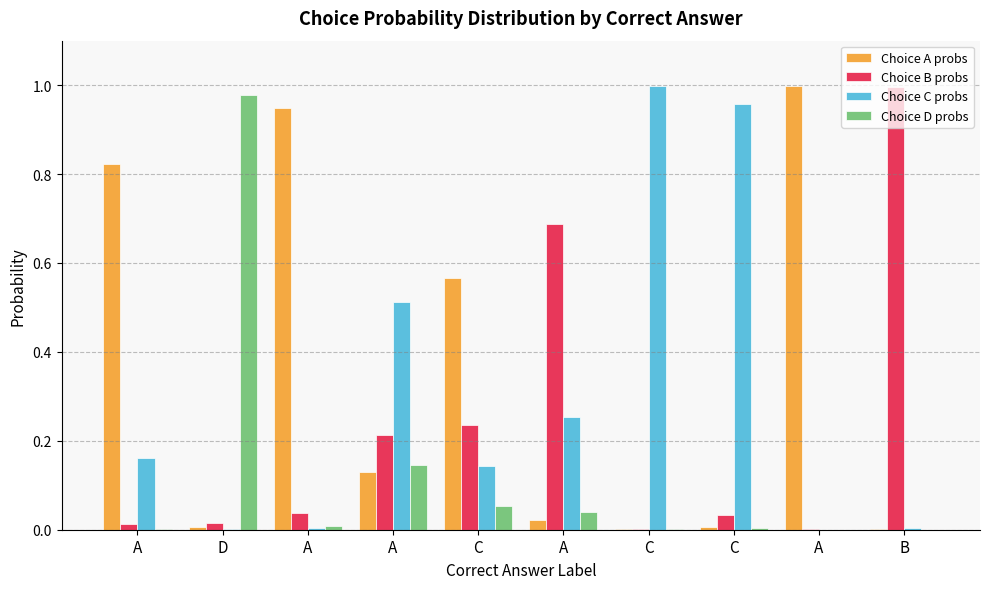

How many groups of bars are there?

10